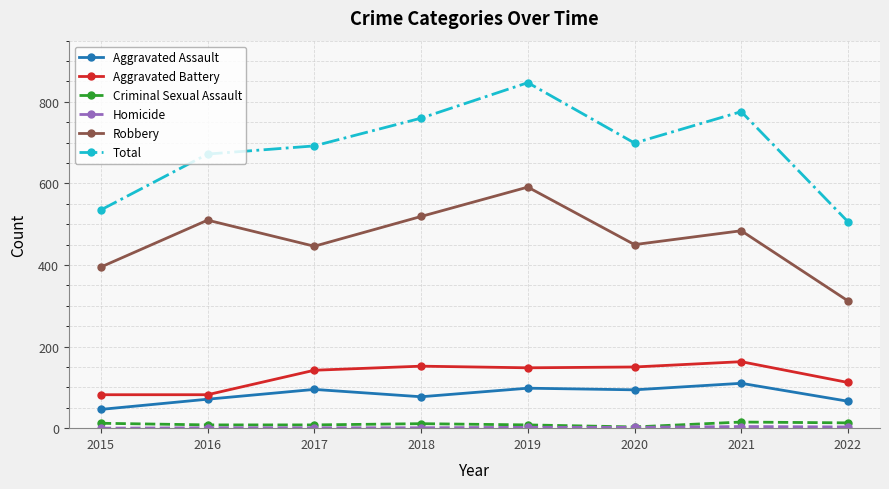

The Total series shows 506 at 2022. True or false?

True